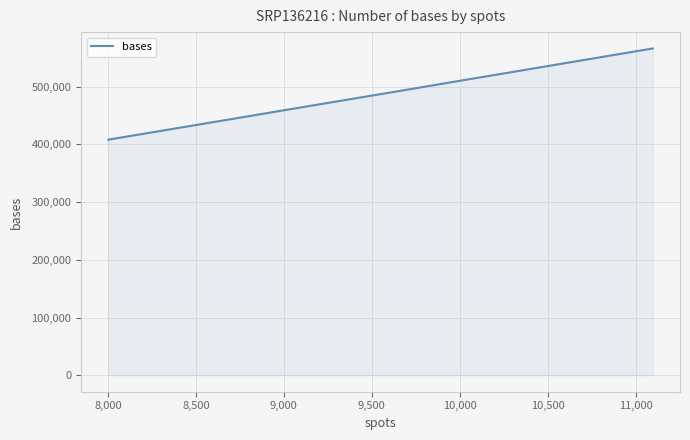

What is the difference between the maximum and minimum values?

157898